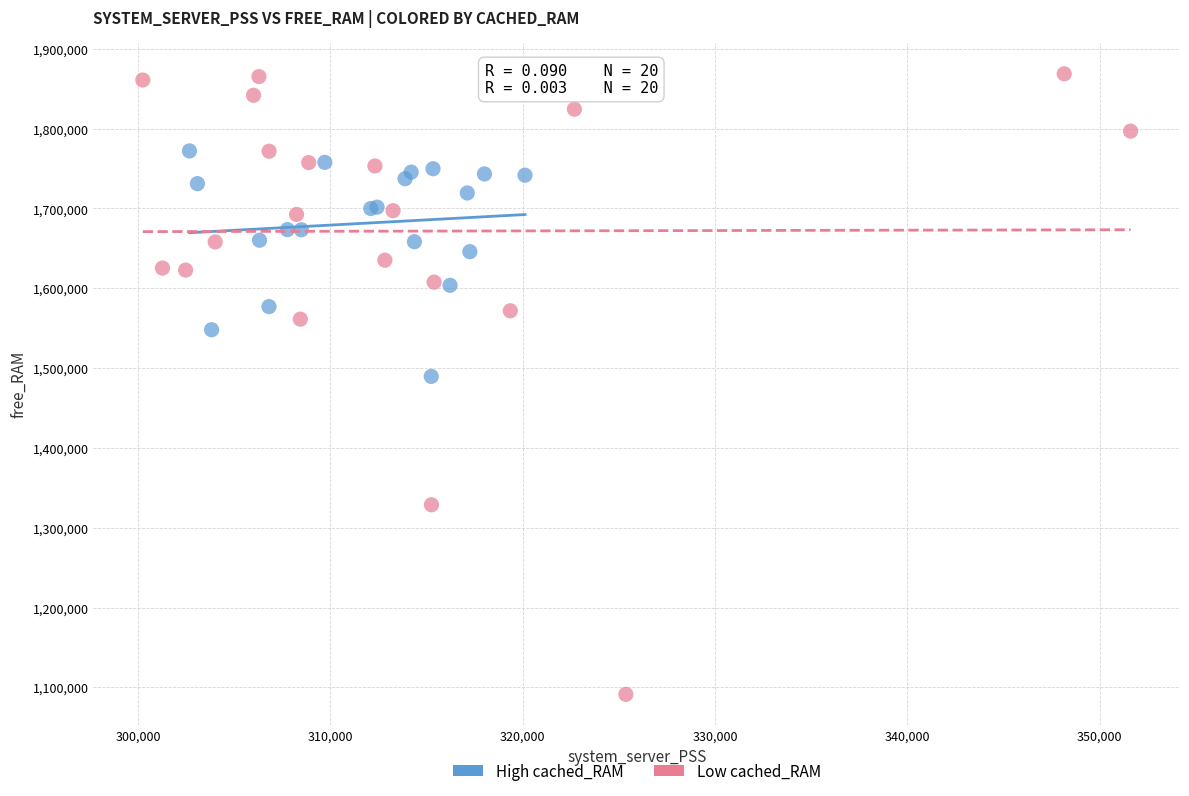

Which series reaches the minimum Y coordinate?

Low cached_RAM